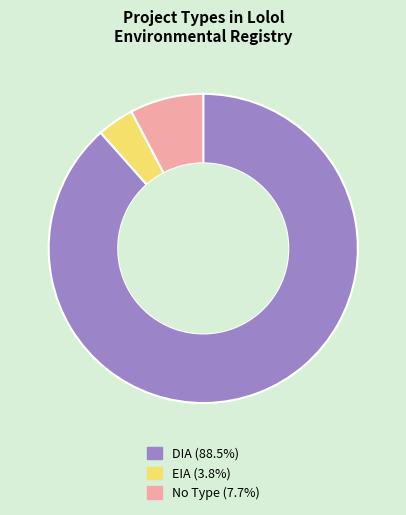

Is there any slice that represents more than half of the pie?

Yes